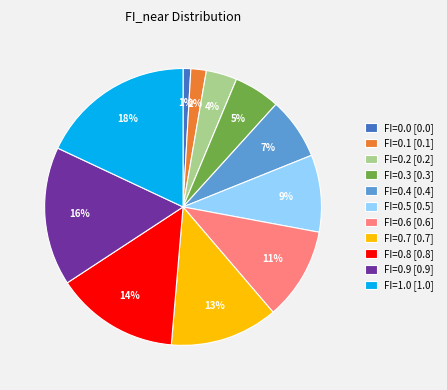

To the nearest percent, what is the combined percentage of FI=0.7 and FI=0.5?

22%